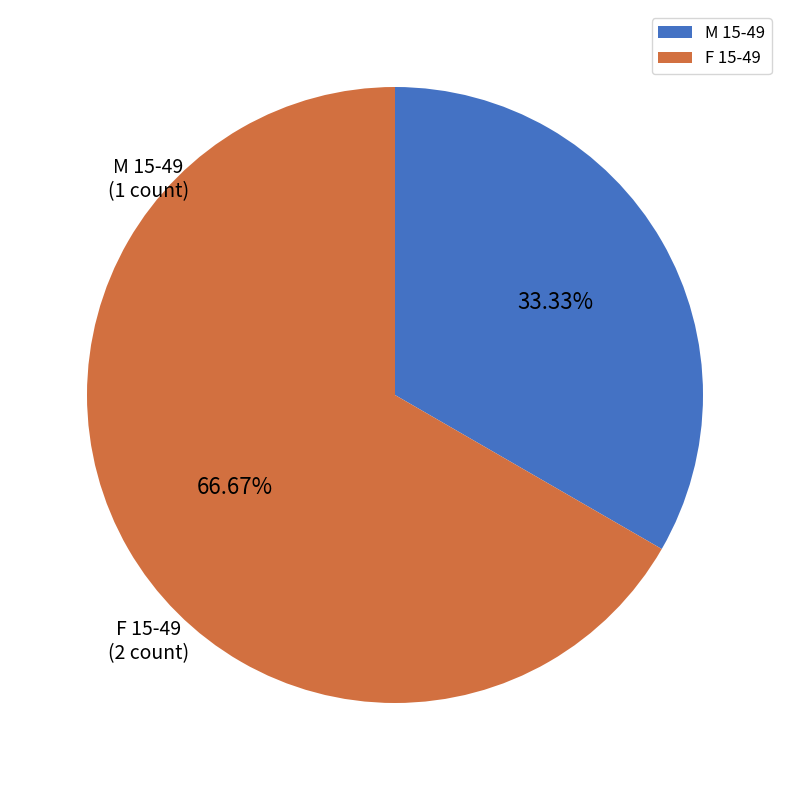

To the nearest percent, what portion does M 15-49 represent?

33%